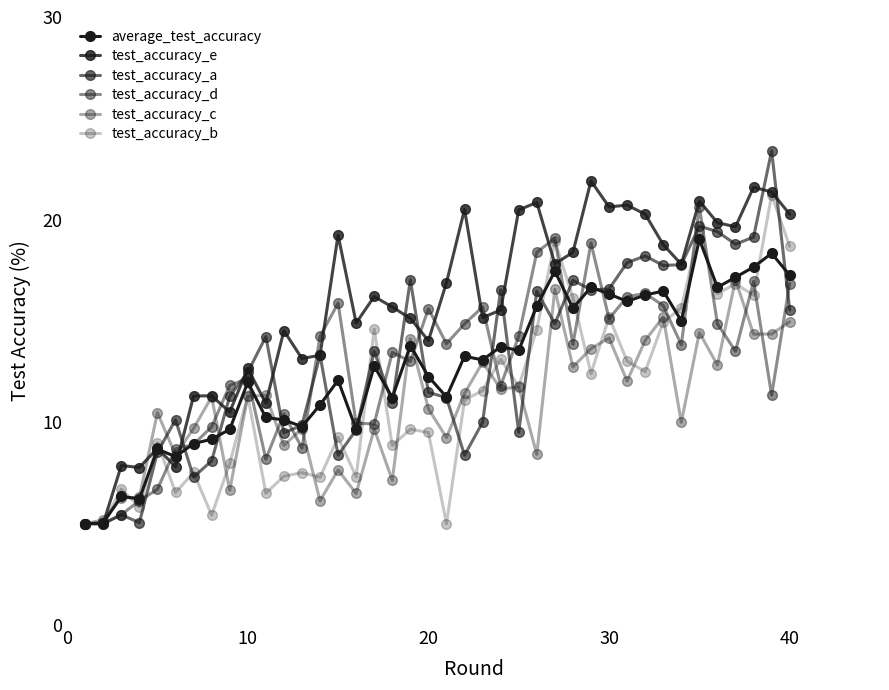

How many data points in test_accuracy_e are above 16?

20